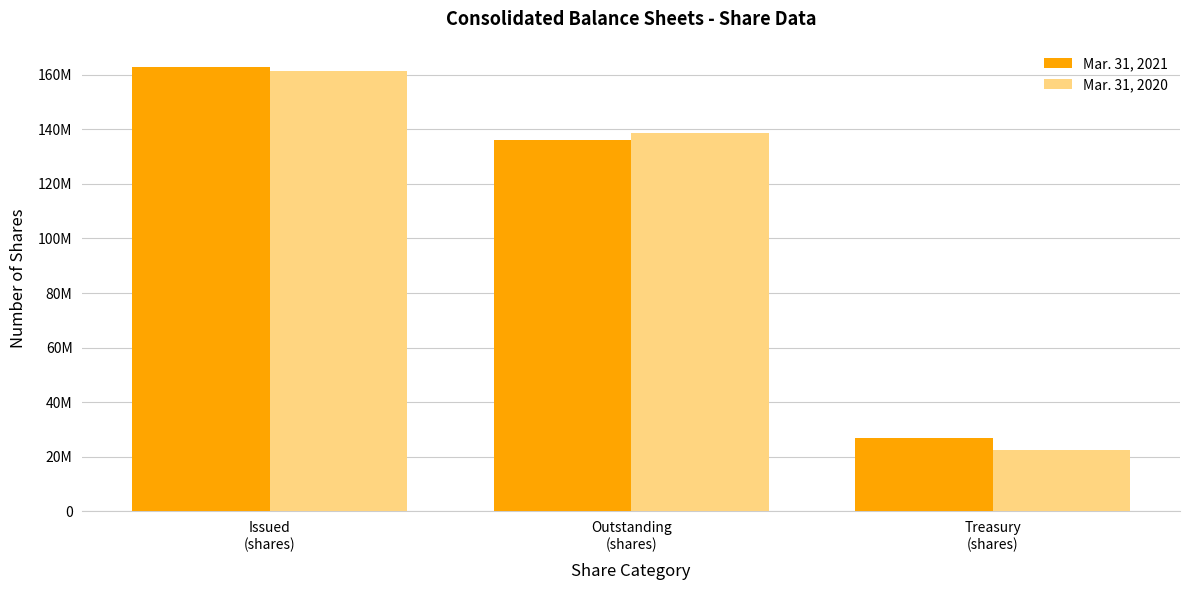

At Outstanding
(shares), list the series in order from largest to smallest.

Mar. 31, 2020, Mar. 31, 2021